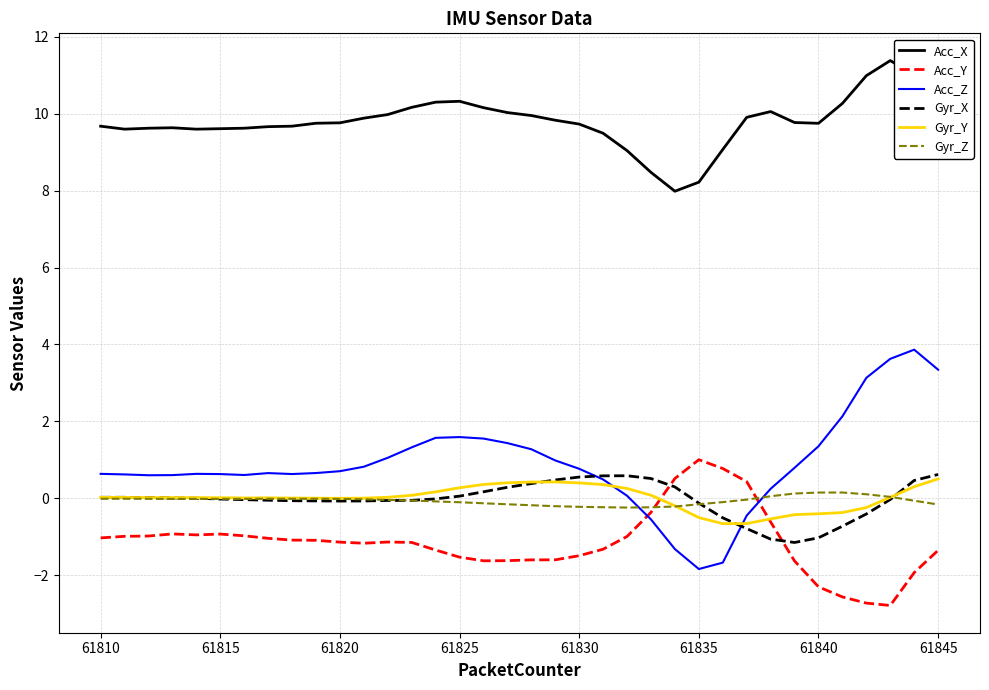

True or false: Acc_X and Gyr_Y cross at least once.

False